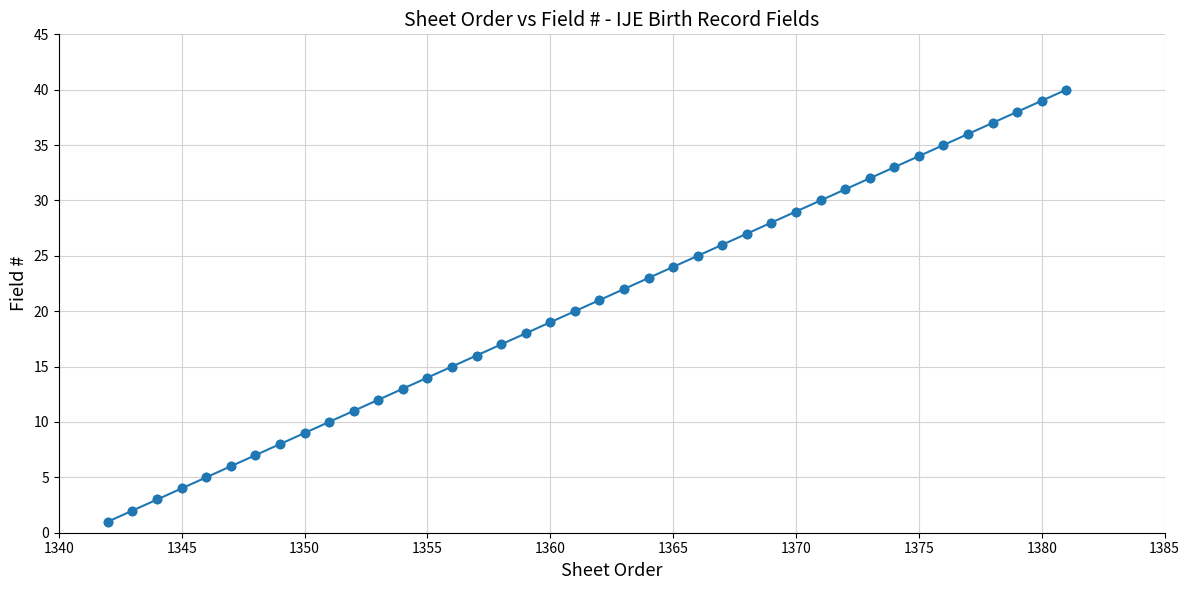

True or false: the data has more than 1 interior local peaks.

False